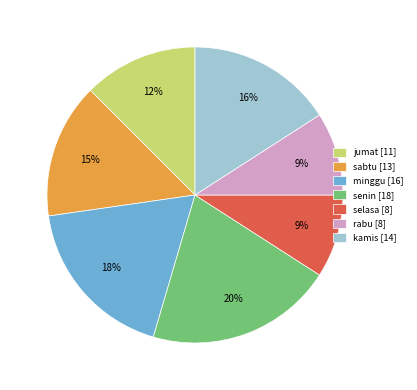

The minggu slice represents 18% of the pie. True or false?

True